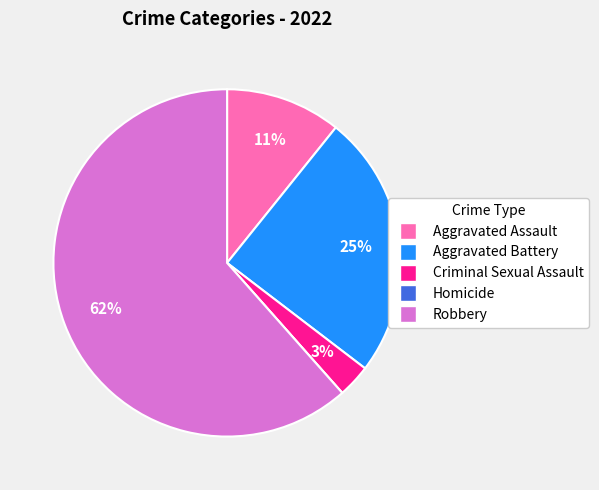

To the nearest percent, what portion does Aggravated Battery represent?

25%